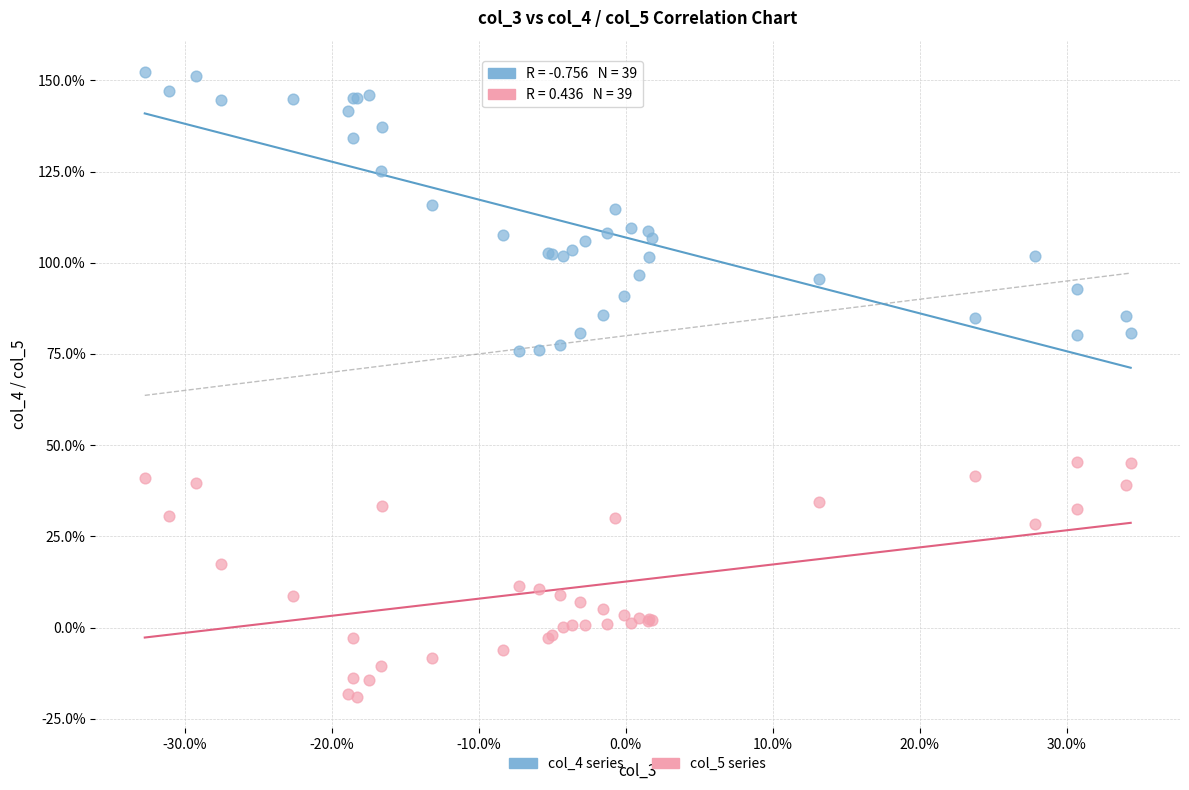

Which series contains the highest Y value?

col_4 series